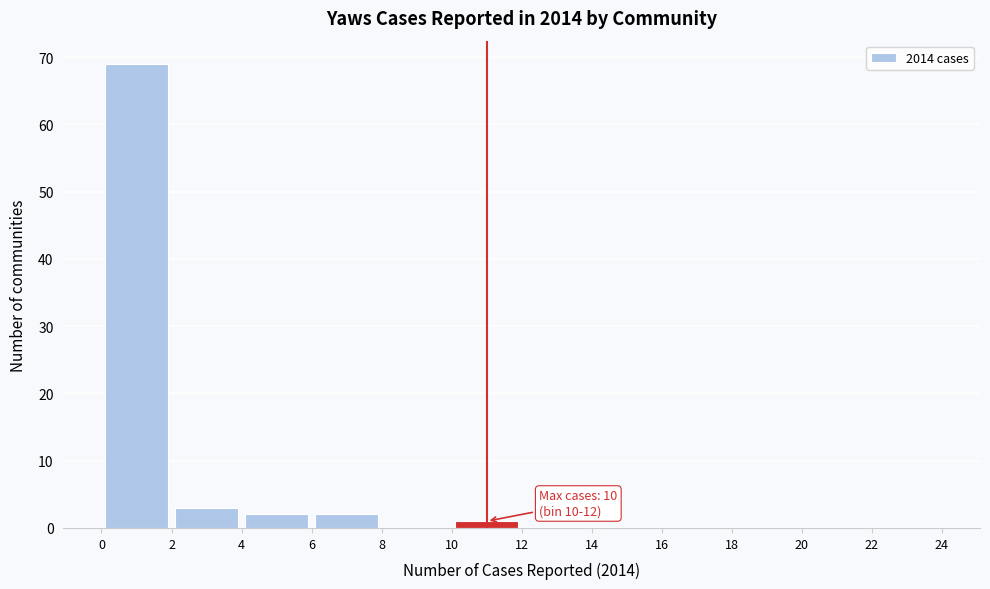

Which range on the x-axis has the tallest bar?

0 to 2